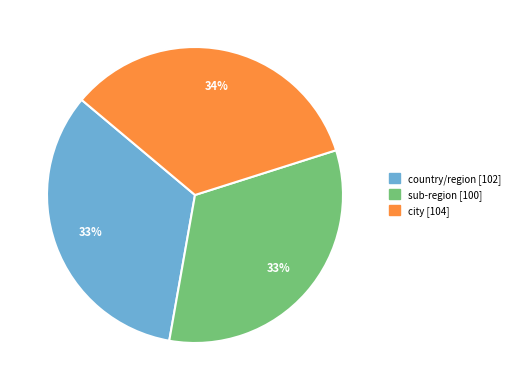

Do sub-region and country/region together represent more than half of the pie?

Yes